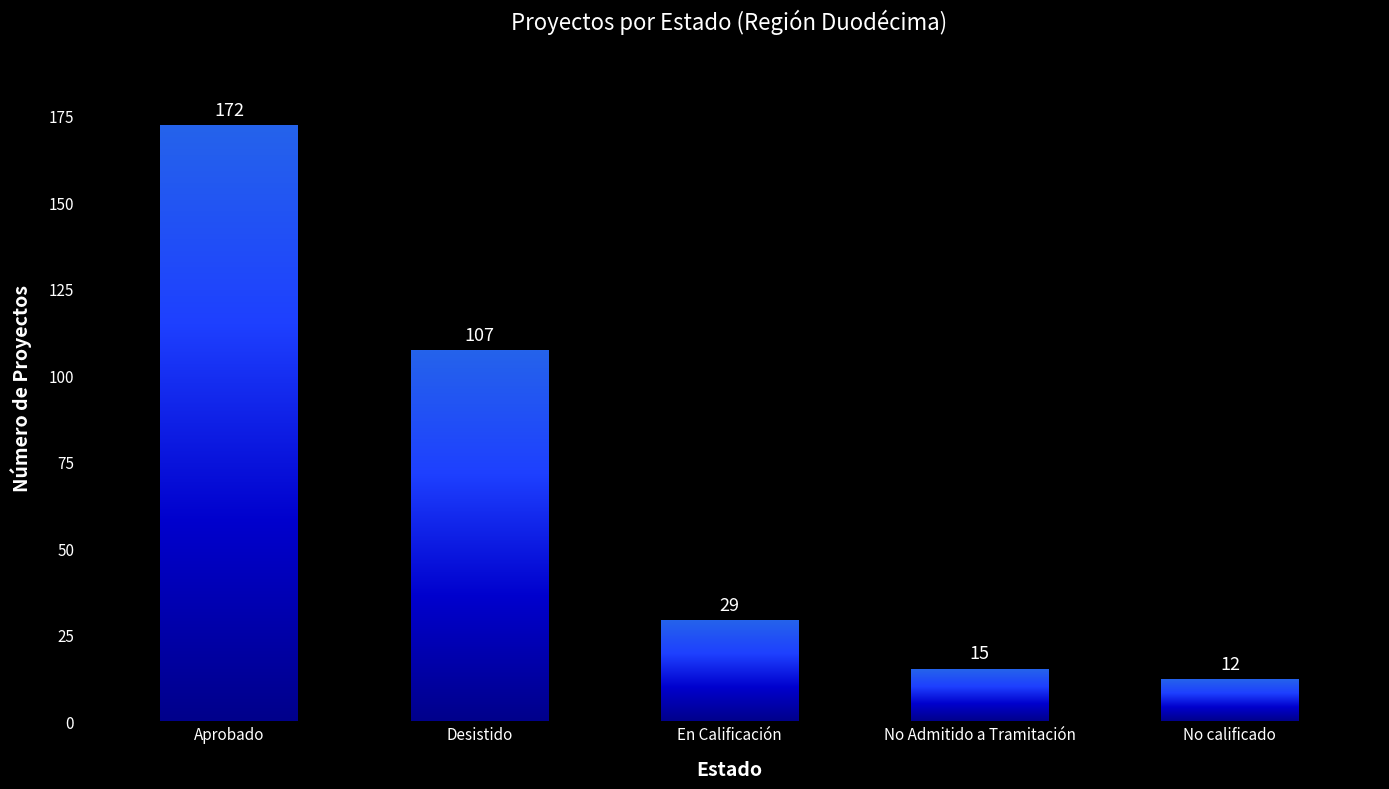

What is the smallest value displayed?

12